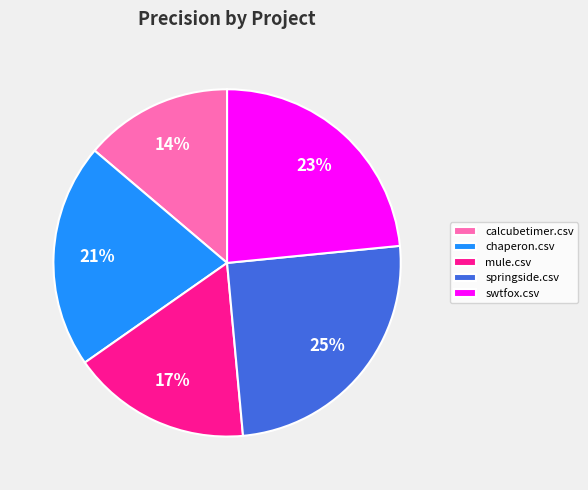

To the nearest percent, what is the average slice percentage?

20%